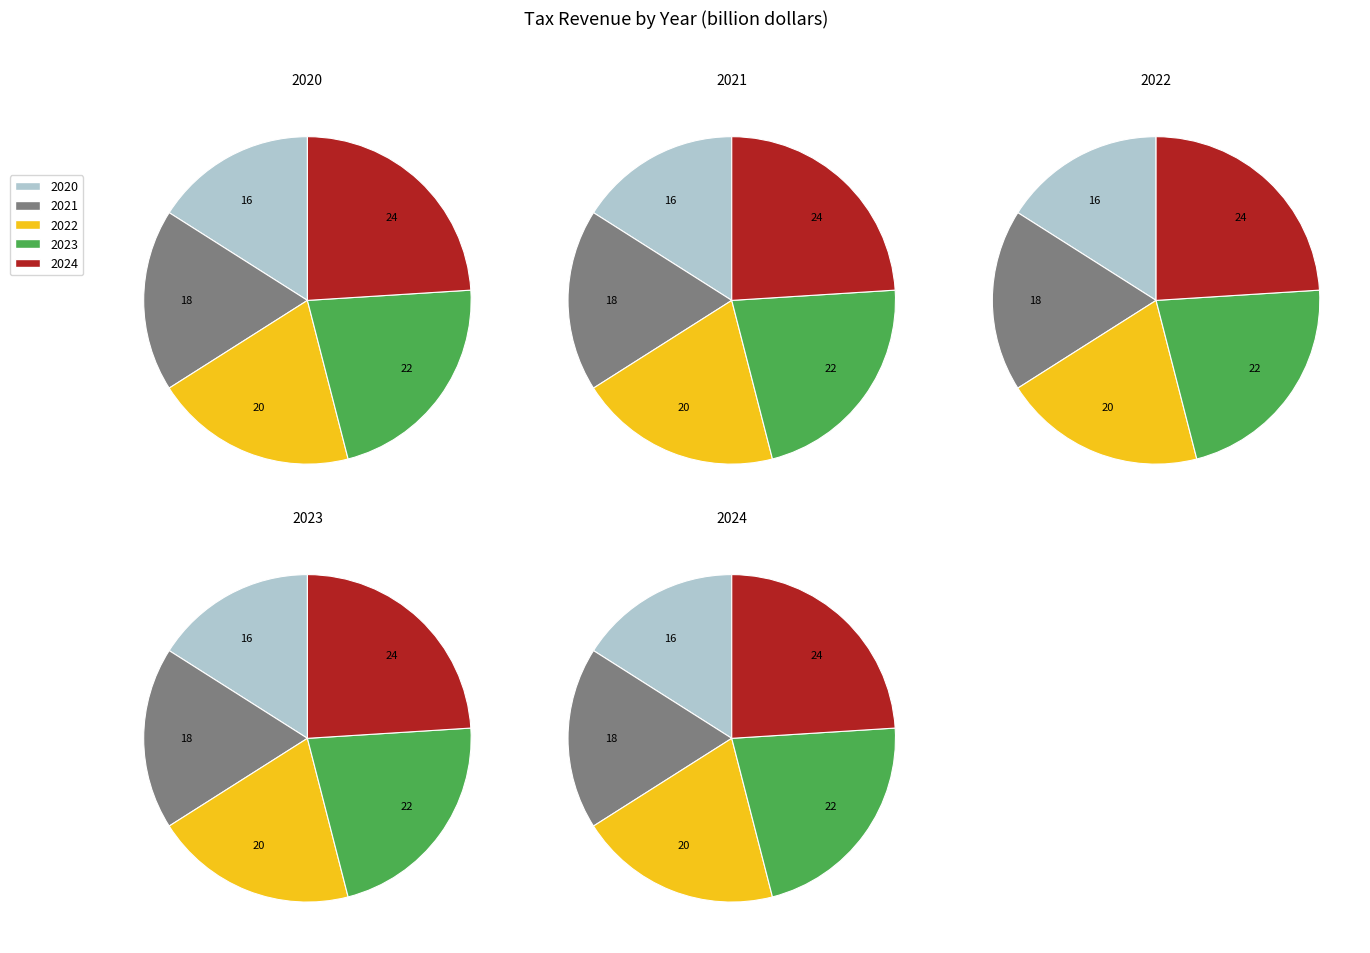

True or false: 2022 accounts for 11% of the total.

False